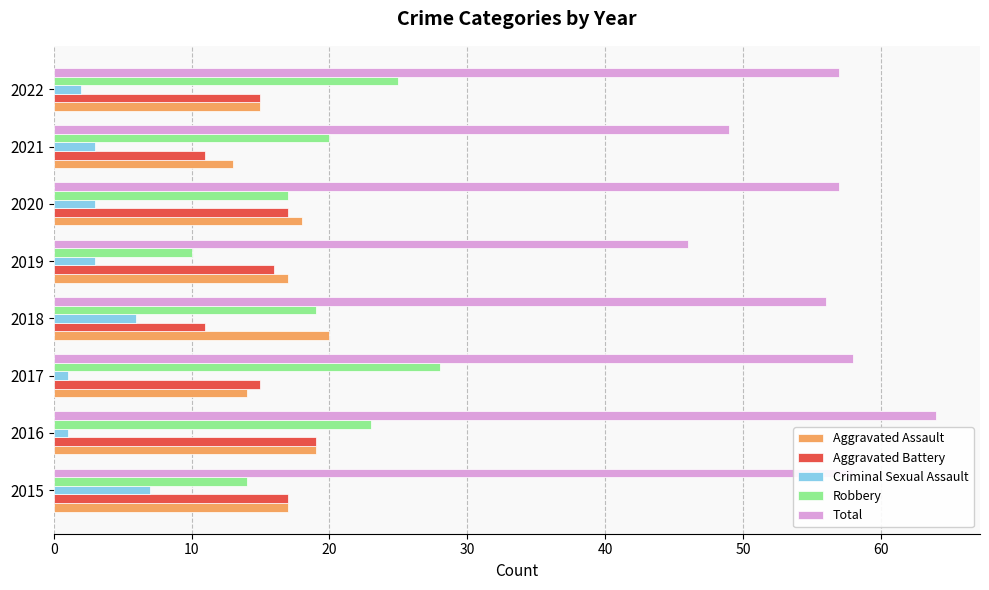

Which category has the lowest value in the Robbery series?

2019